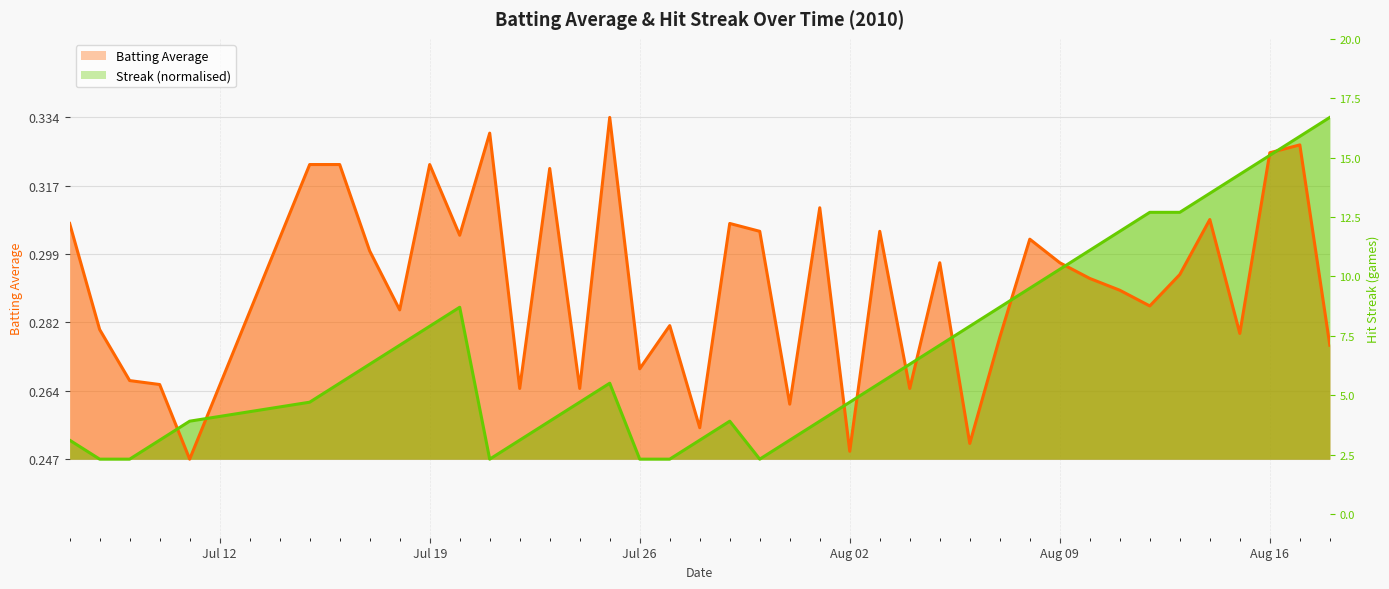

Reading left to right, list all the values displayed in this chart.

Batting Average: 0.3	0.3	0.3	0.3	0.2	0.3	0.3	0.3	0.3	0.3	0.3	0.3	0.3	0.3	0.3	0.3	0.3	0.3	0.3	0.3	0.3	0.3	0.3	0.2	0.3	0.3	0.3	0.3	0.3	0.3	0.3	0.3	0.3	0.3	0.3	0.3	0.3	0.3	0.3	0.3
Streak: 0.3	0.2	0.2	0.3	0.3	0.3	0.3	0.3	0.3	0.3	0.3	0.2	0.3	0.3	0.3	0.3	0.2	0.2	0.3	0.3	0.2	0.3	0.3	0.3	0.3	0.3	0.3	0.3	0.3	0.3	0.3	0.3	0.3	0.3	0.3	0.3	0.3	0.3	0.3	0.3